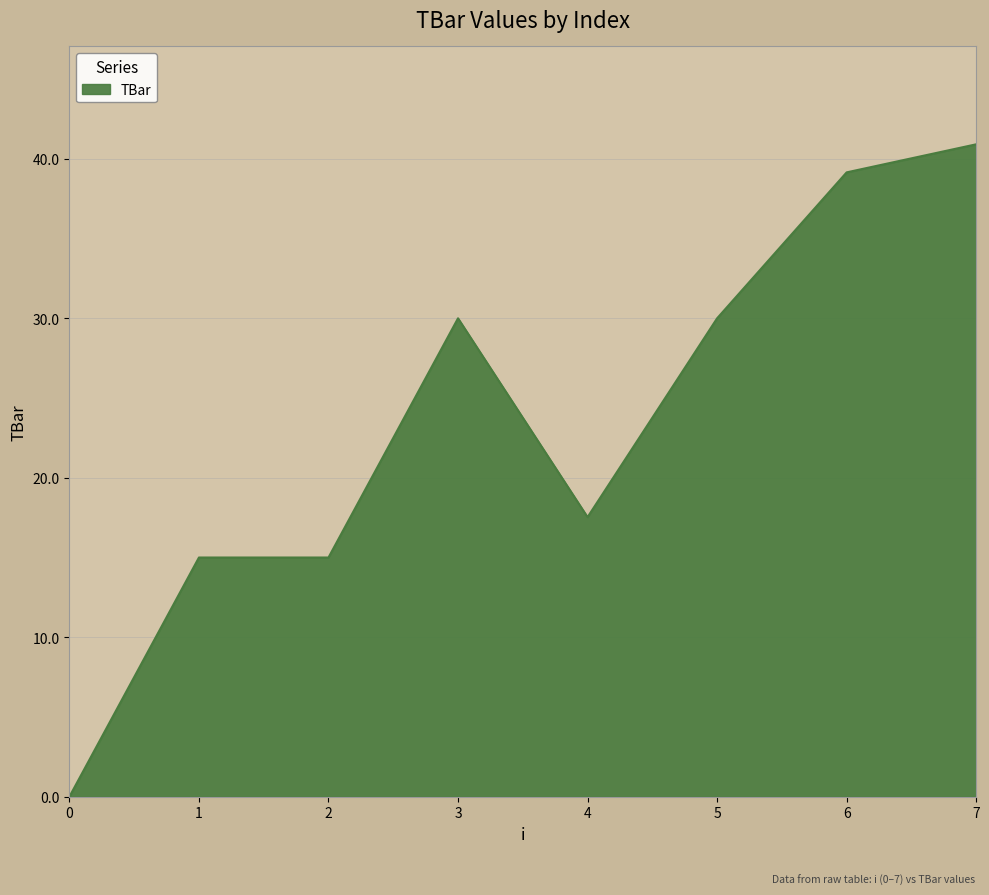

The value at 7 is 21.4. True or false?

False